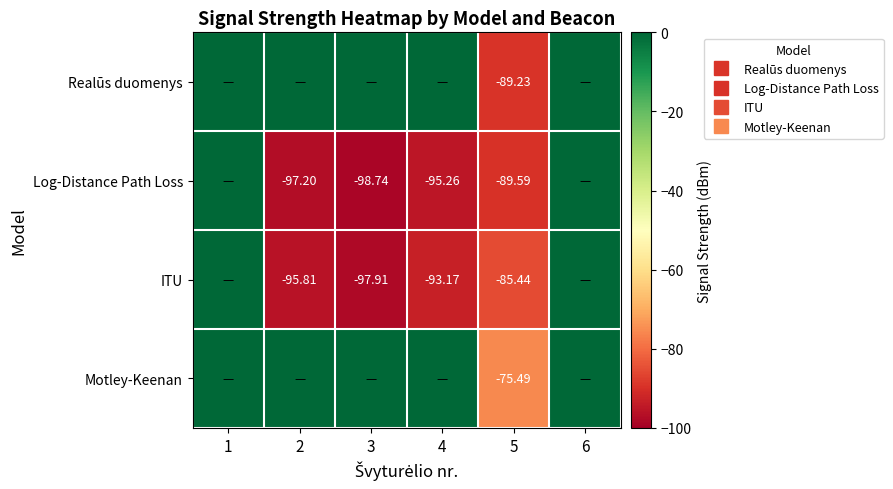

How many negative values does the Realūs duomenys series have?

1